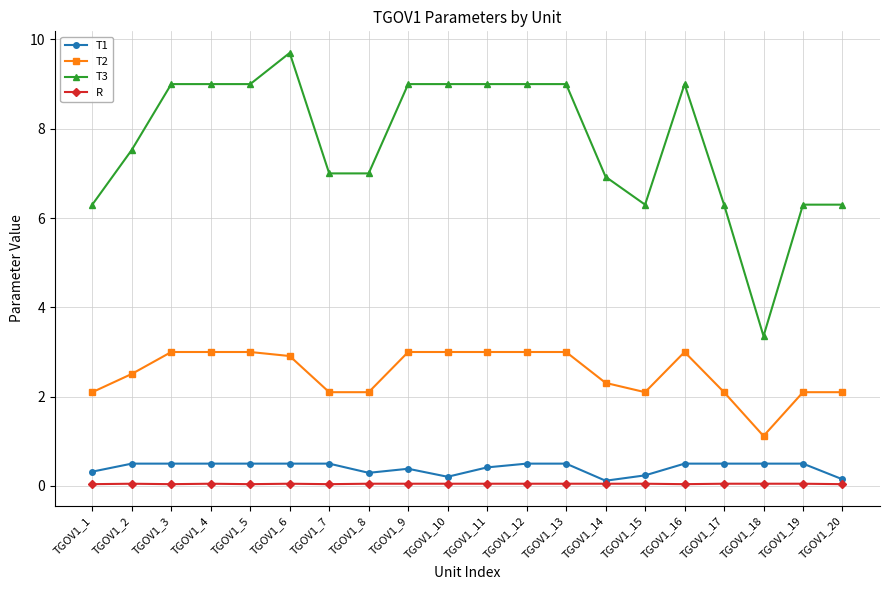

List the series in order of their peak value, lowest first.

R, T1, T2, T3